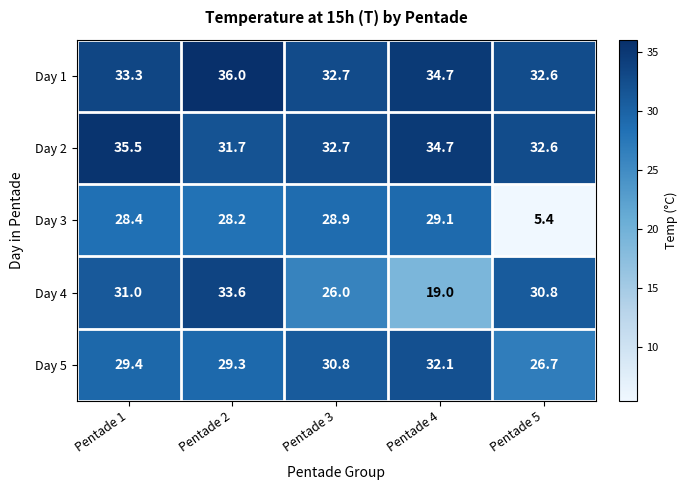

Rank the series by their maximum value, from highest to lowest.

Day 1, Day 2, Day 4, Day 5, Day 3